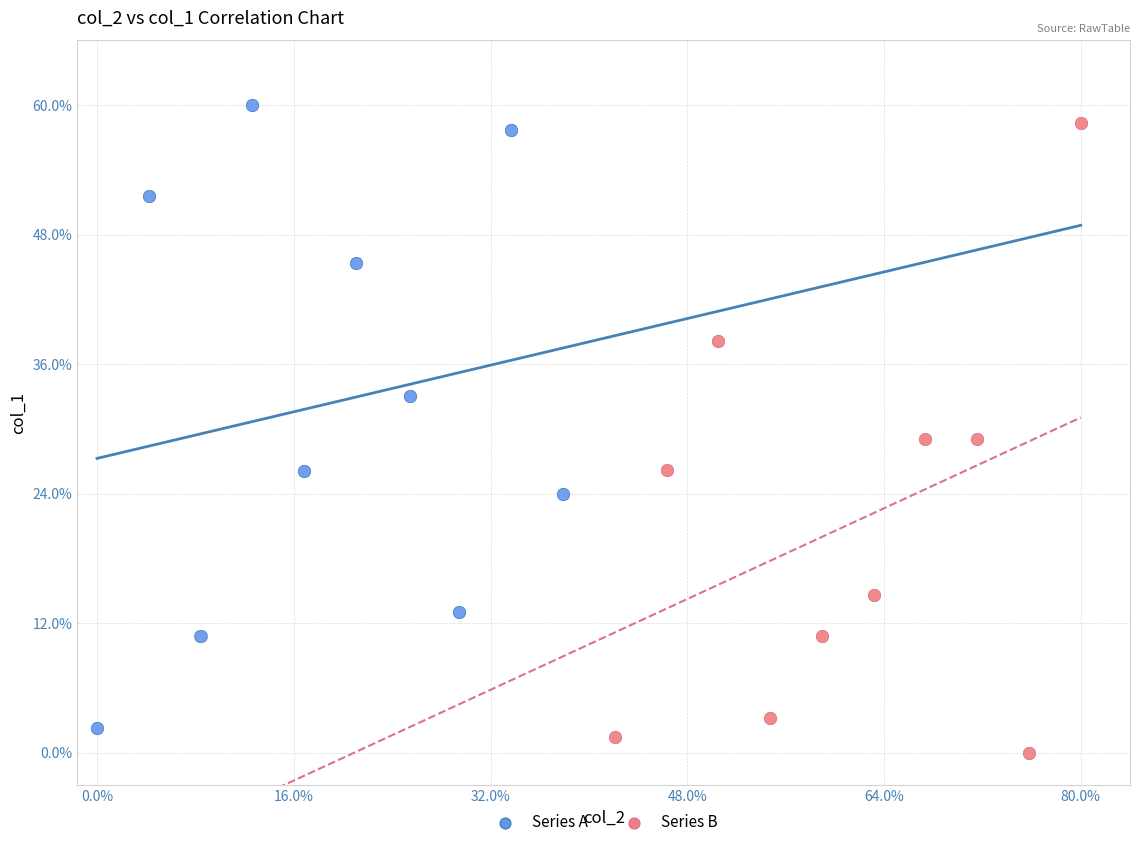

What are all the series names shown in the legend?

Series A, Series B